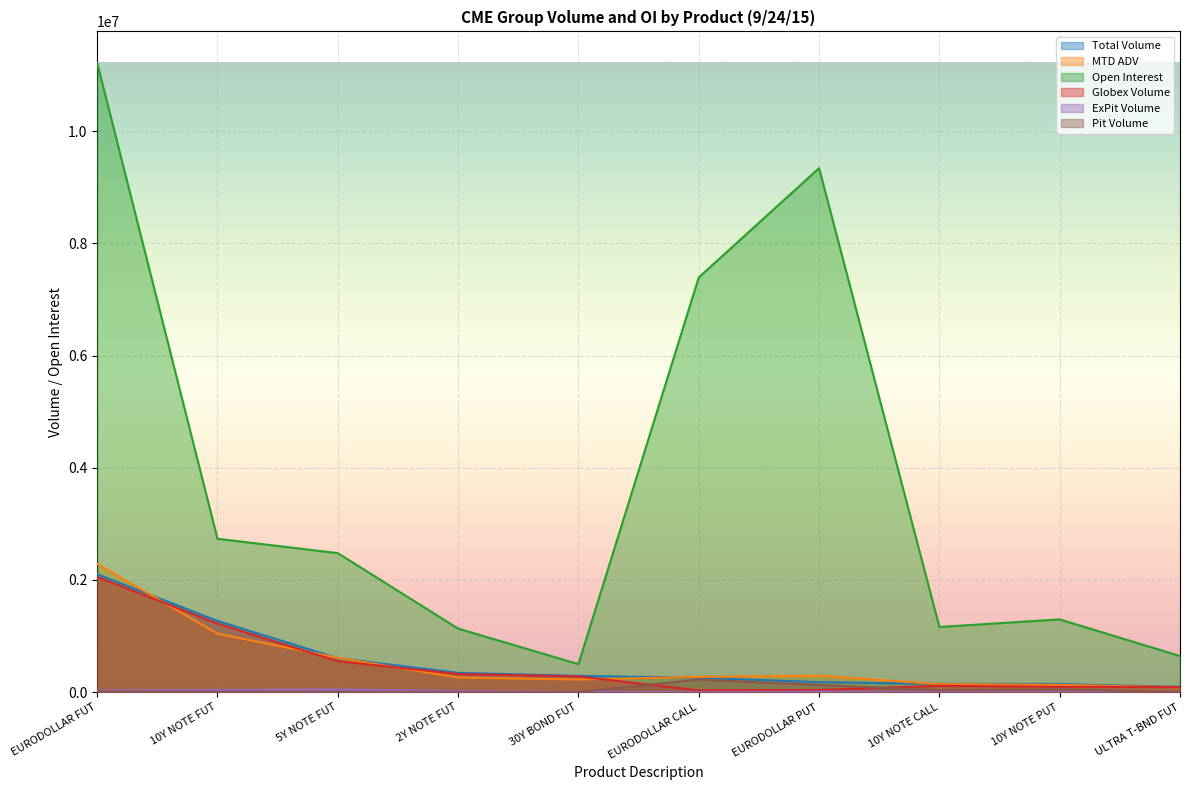

At which label does MTD ADV first exceed 272888?

EURODOLLAR FUT